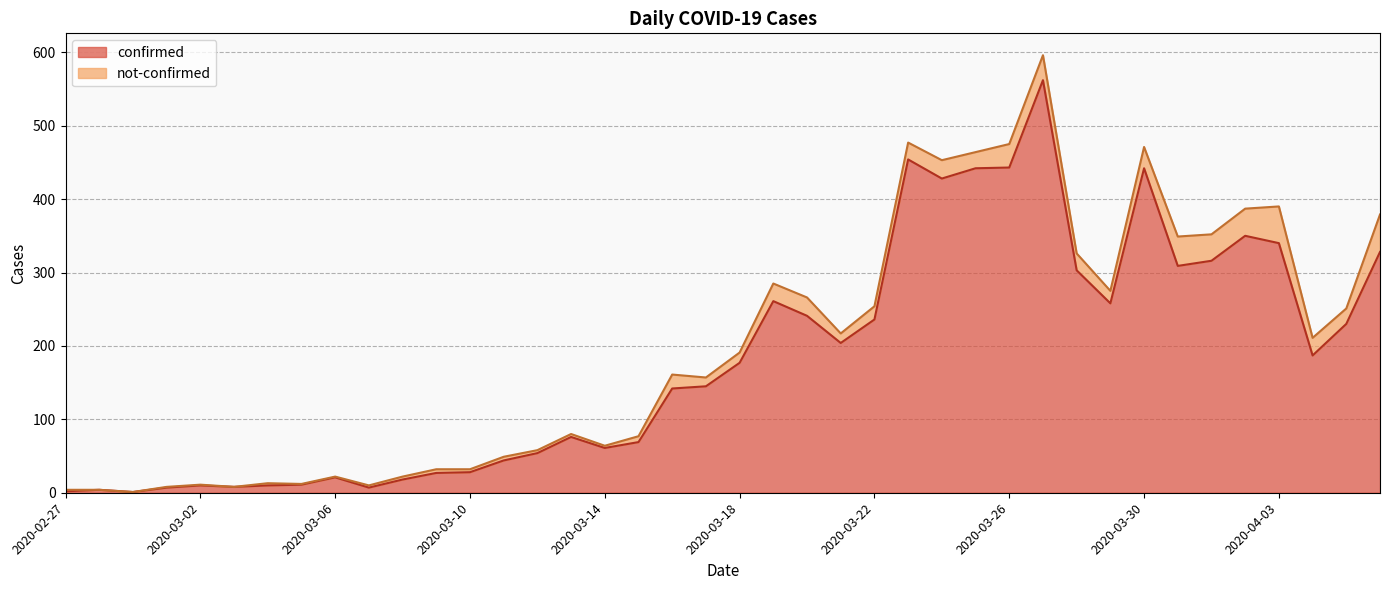

Between 2020-04-01 and 2020-03-08, which is larger?

2020-04-01